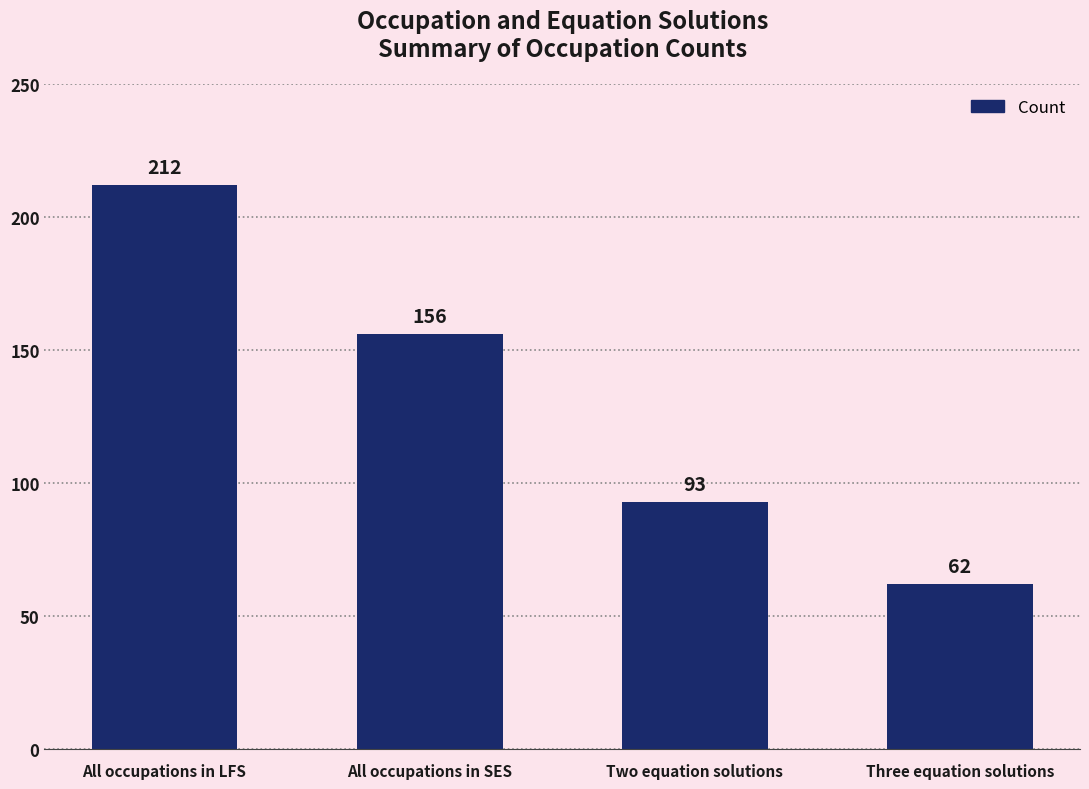

What is the sum of the values at All occupations in SES and Two equation solutions?

249